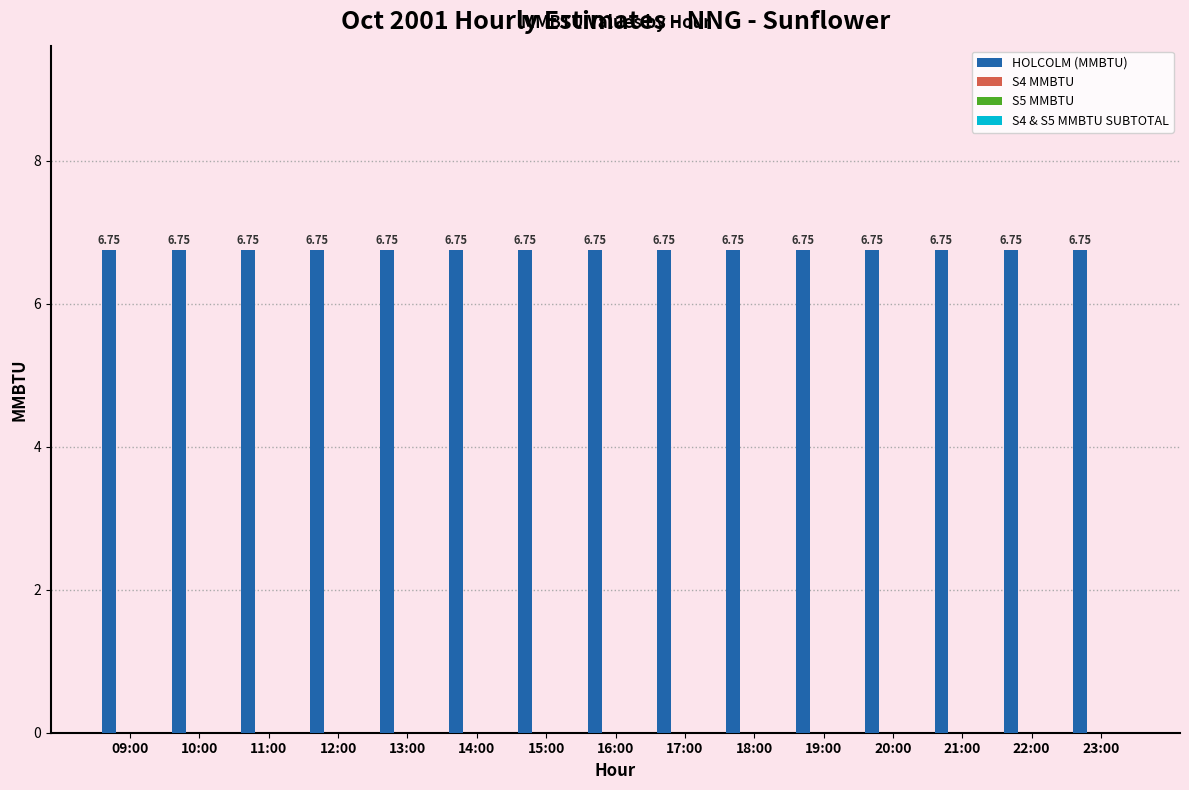

List the labels in order of HOLCOLM (MMBTU) value, smallest first.

09:00, 10:00, 11:00, 12:00, 13:00, 14:00, 15:00, 16:00, 17:00, 18:00, 19:00, 20:00, 21:00, 22:00, 23:00